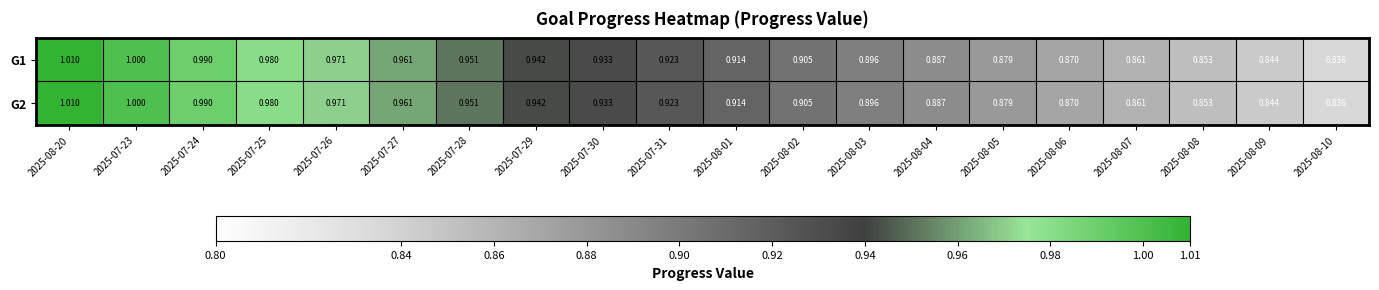

Is the value of G2 at 2025-08-09 greater than the value of G1 at 2025-08-08?

No